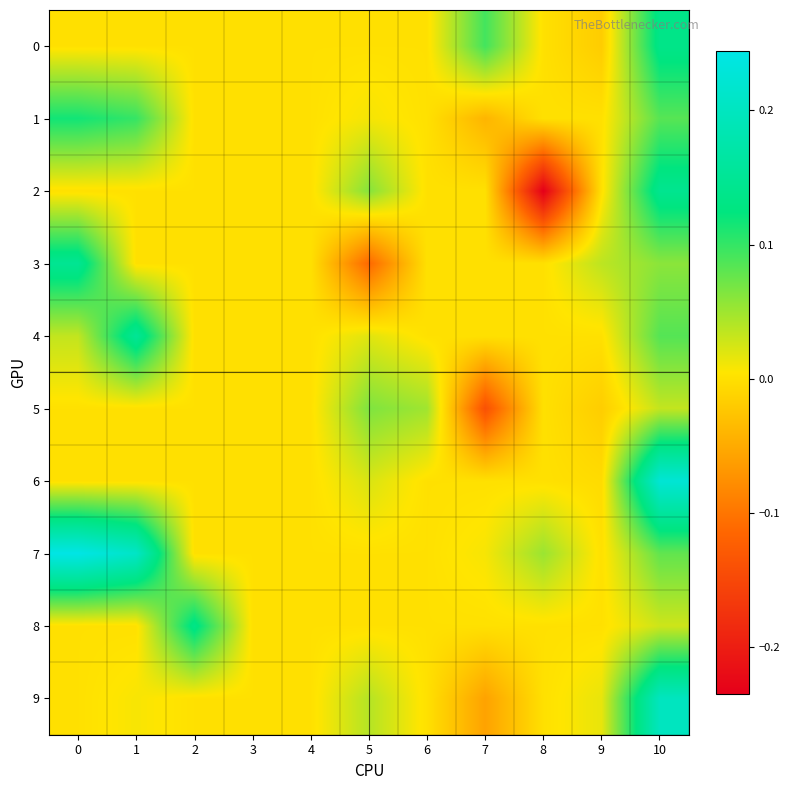

At 9, list the series in order from smallest to largest.

0, 5, 6, 1, 2, 4, 7, 8, 9, 3